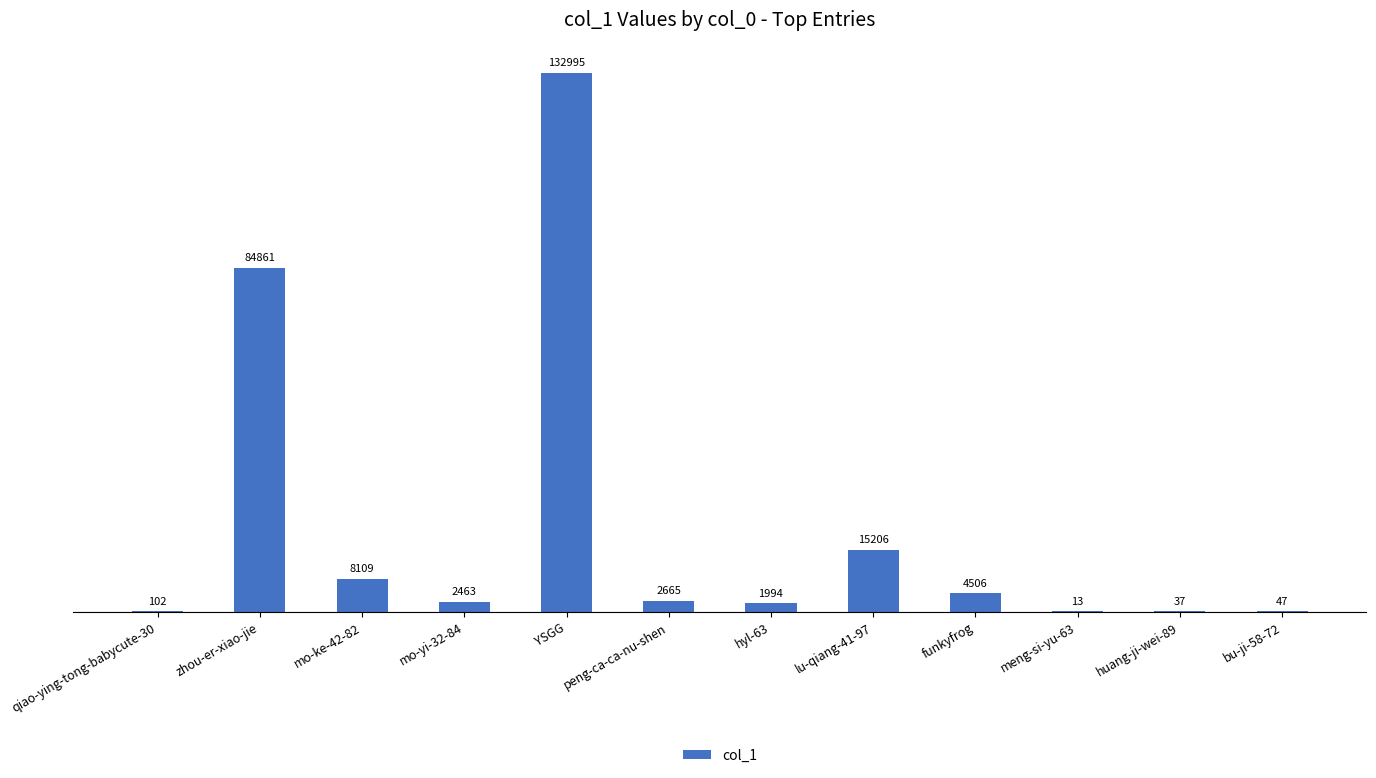

The value at peng-ca-ca-nu-shen is 2665. True or false?

True